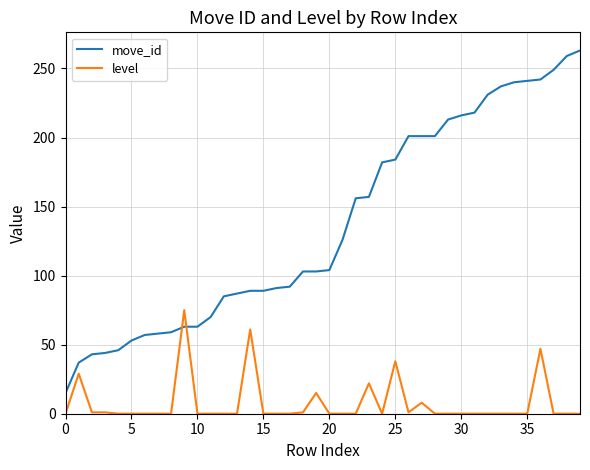

Which series has the largest total across all categories?

move_id